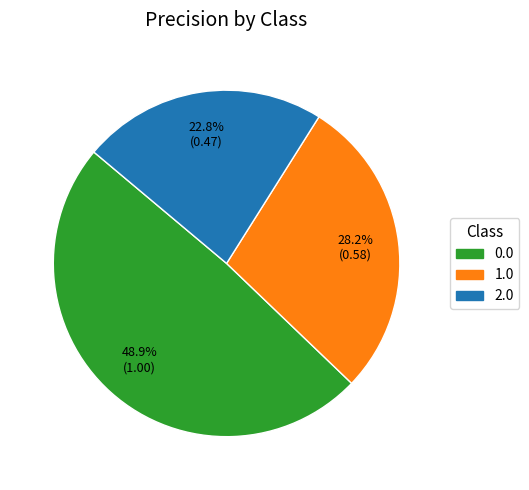

What percentage do 2.0 and 1.0 together represent?

51.1%